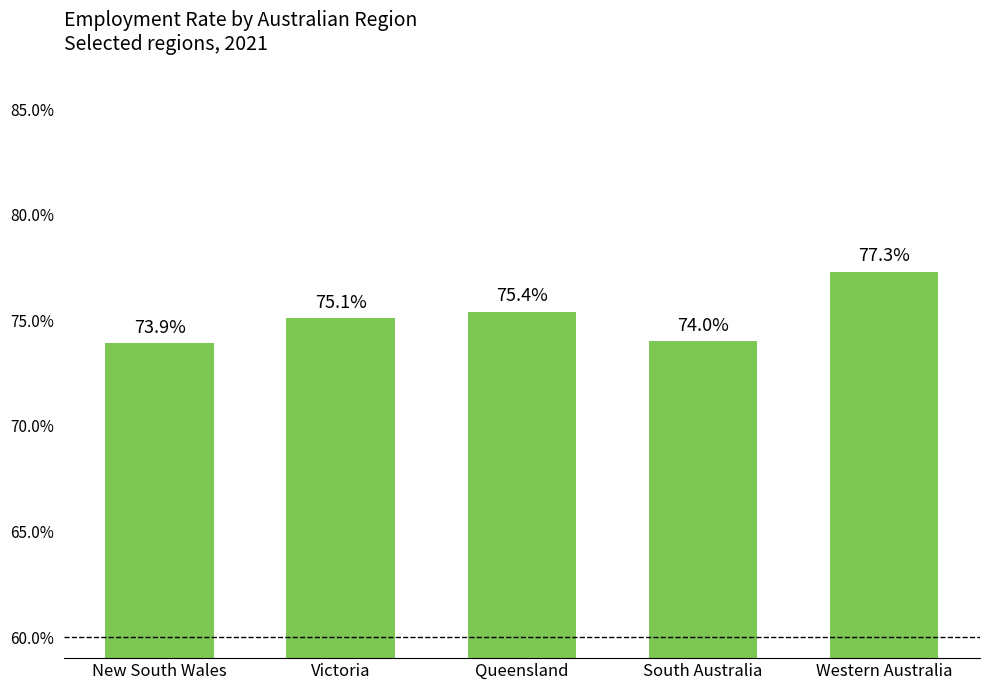

What is the sum of the values at Queensland and South Australia?

149.4